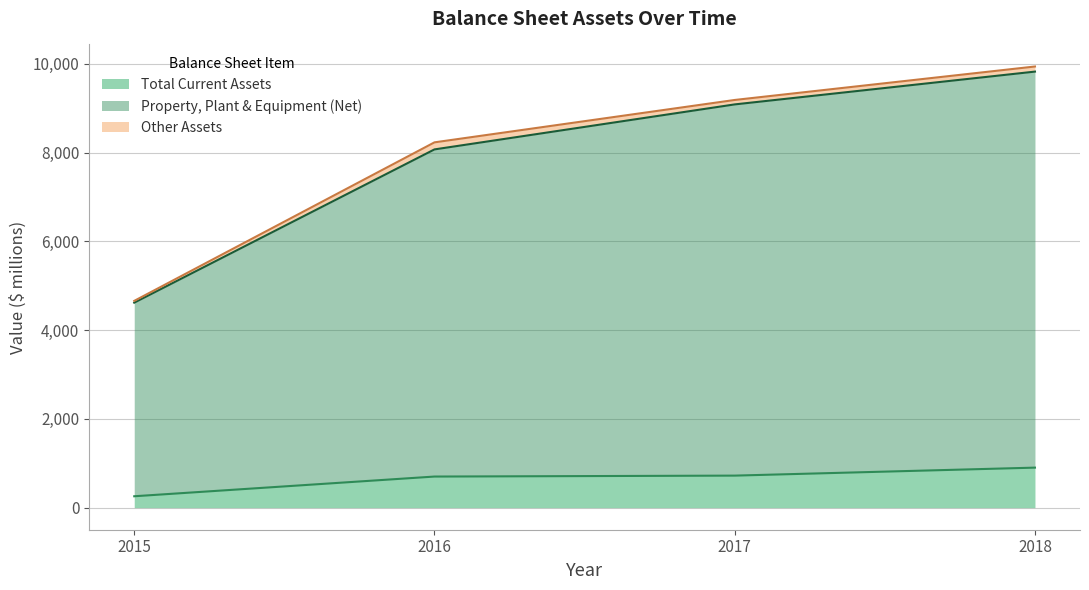

True or false: Property, Plant & Equipment (Net) and Total Current Assets intersect in this chart.

False